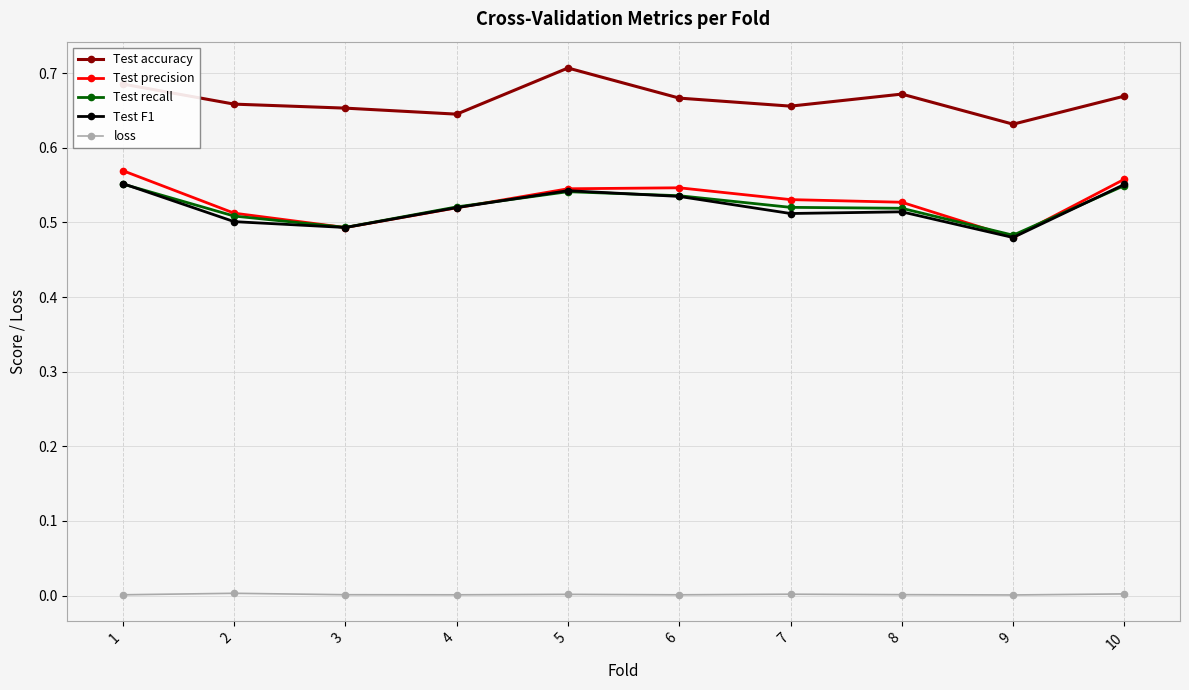

Which series has the largest total across all categories?

Test accuracy